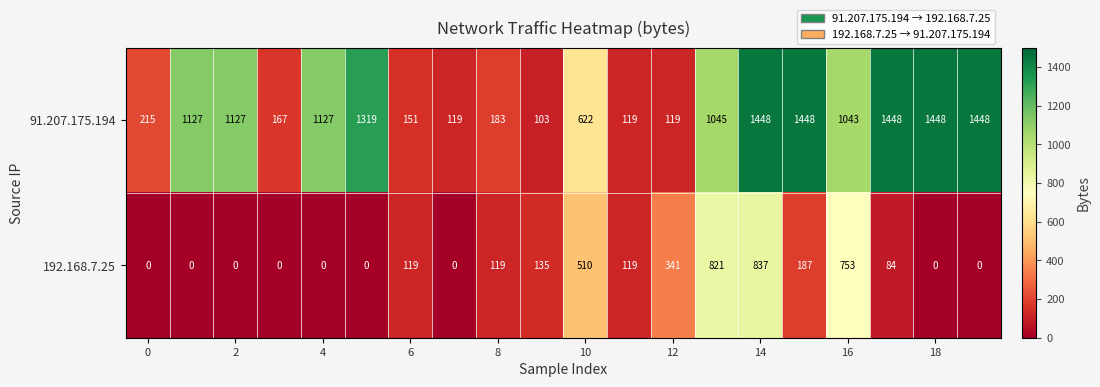

What is the maximum value shown in the chart?

1448